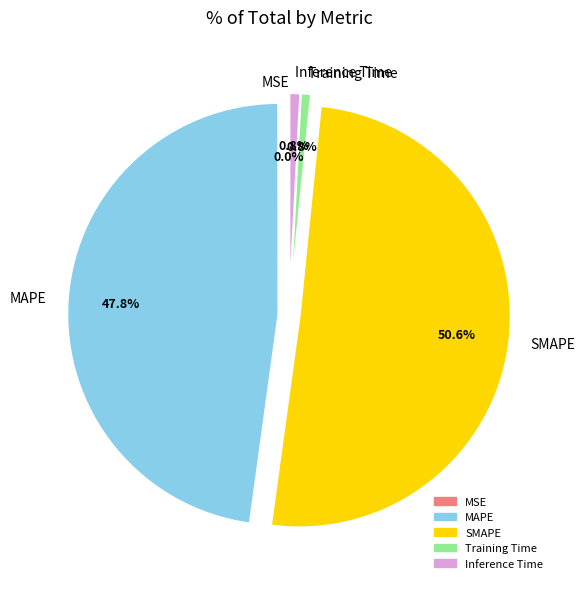

The MAPE slice represents 37% of the pie. True or false?

False